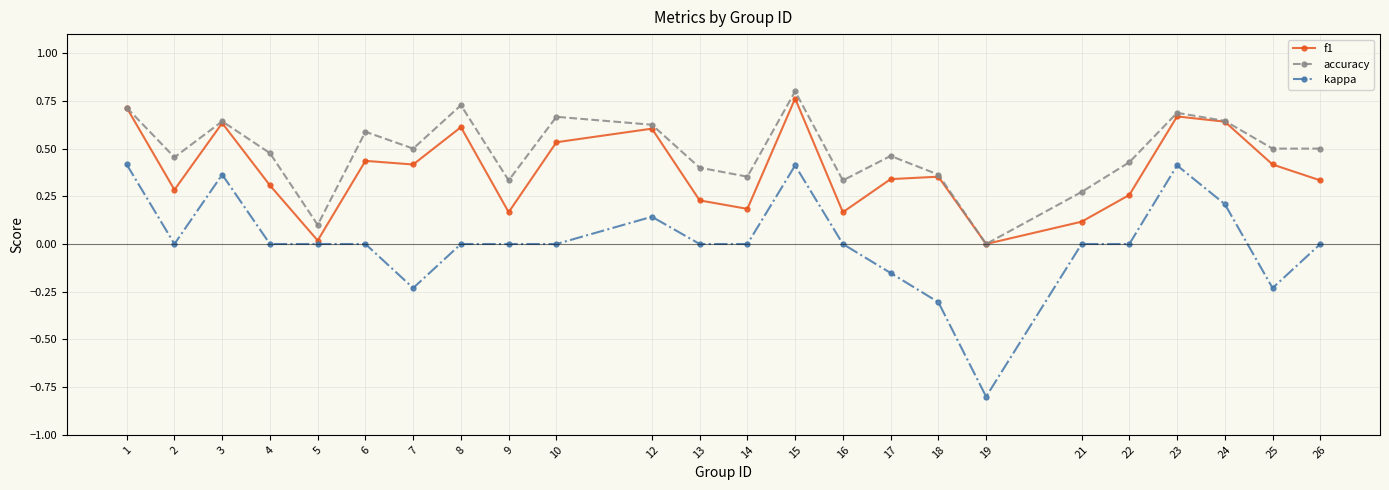

At which category does the chart reach its peak across all series?

15